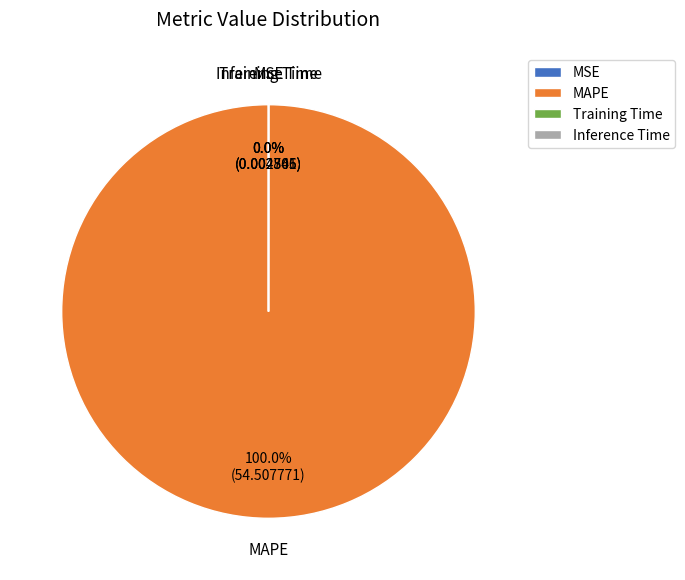

What is the largest slice in the pie chart?

MAPE